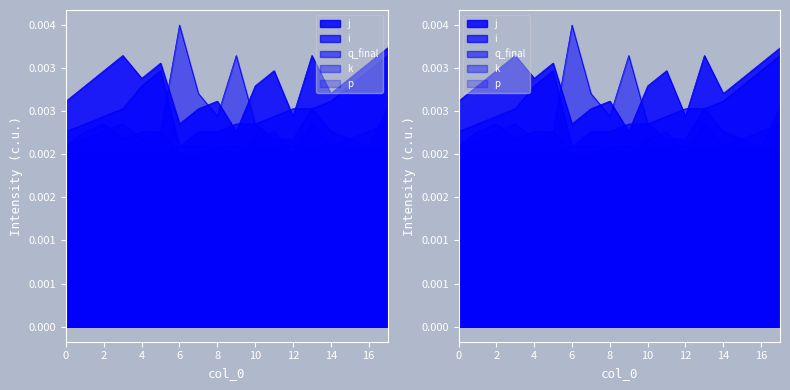

True or false: i and j cross at least once.

True